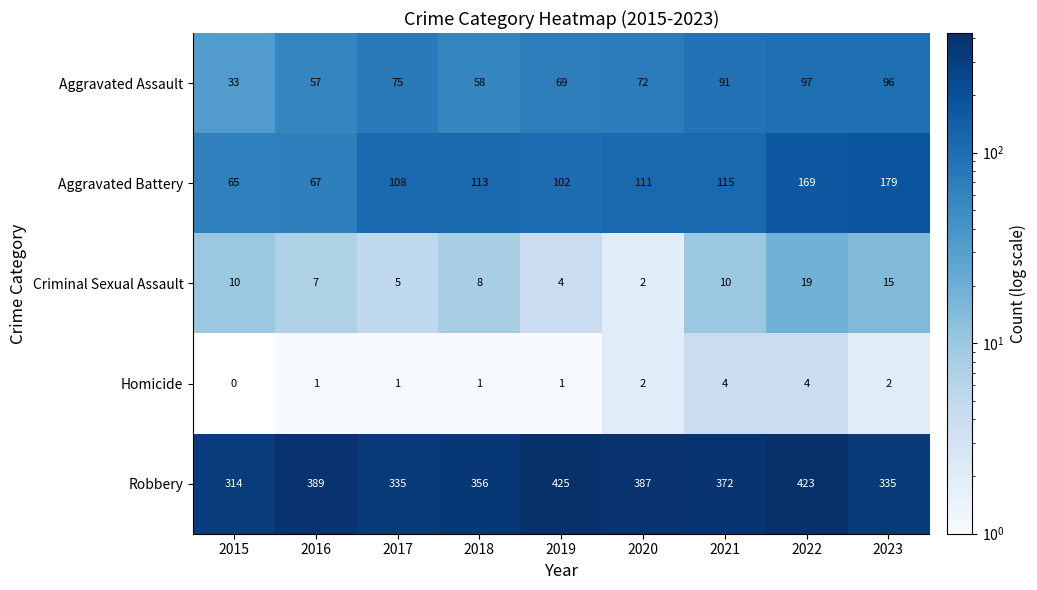

True or false: Aggravated Assault has a value of 57 at 2016.

True